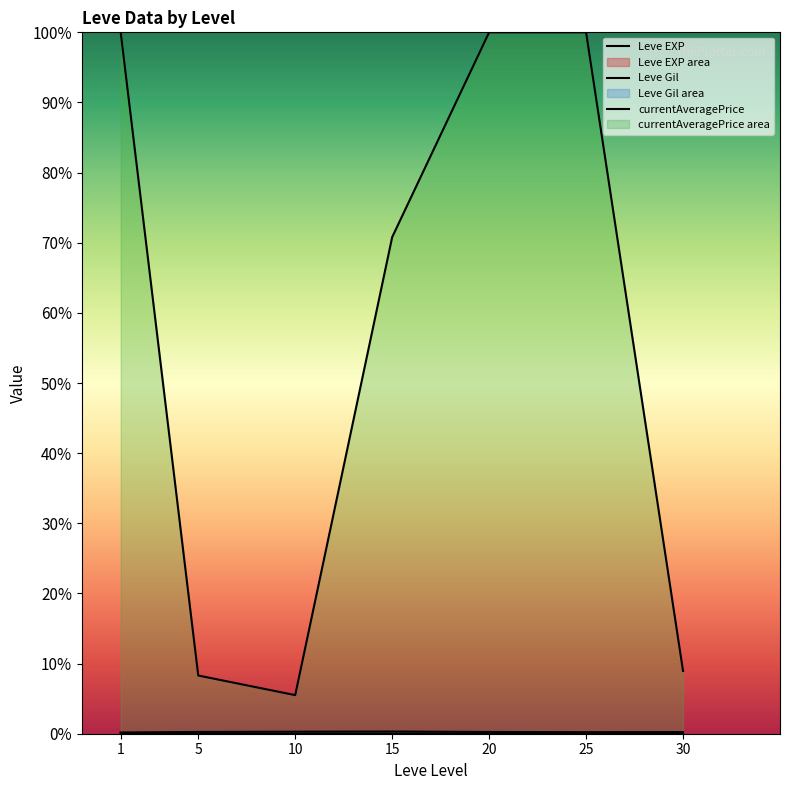

What is the value of the currentAveragePrice point at the 2nd from the left?

16597.3